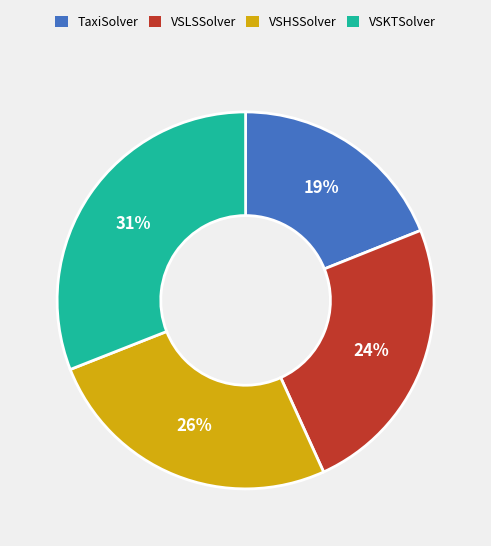

Which category has the biggest portion of the pie?

VSKTSolver